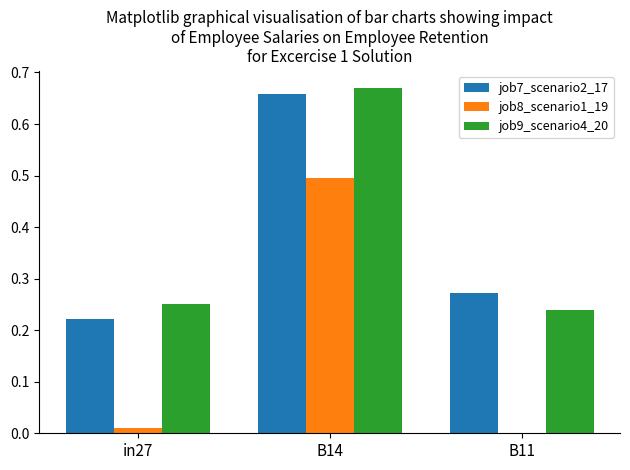

At which label is job8_scenario1_19 closest to 0?

B11